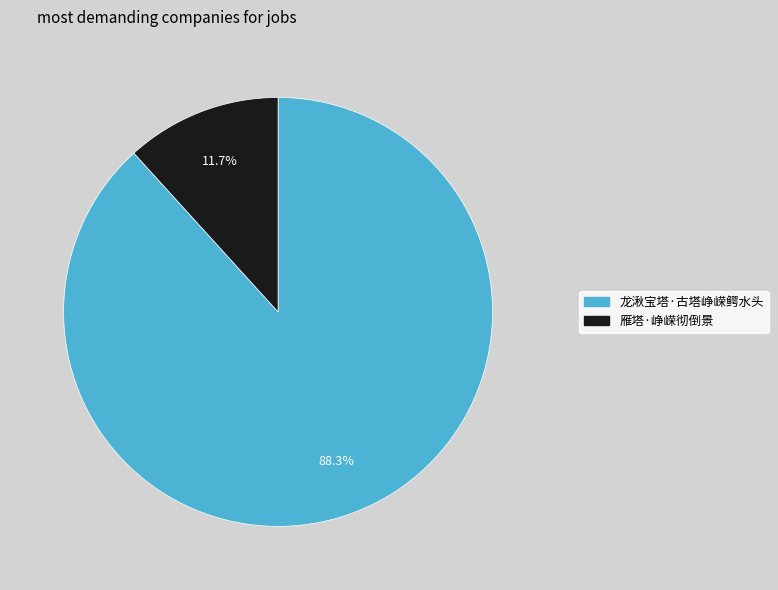

To the nearest percent, what is the difference between the 雁塔·峥嵘彻倒景 and 龙湫宝塔·古塔峥嵘鳄水头 slice percentages?

77%